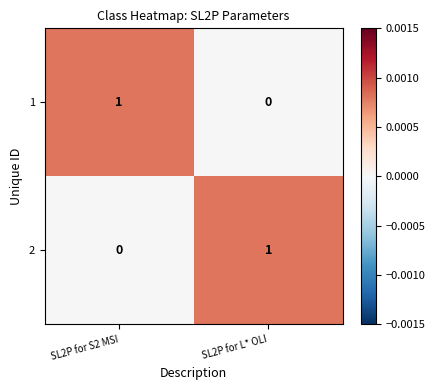

Where is 2 nearest to the value 0?

SL2P for S2 MSI